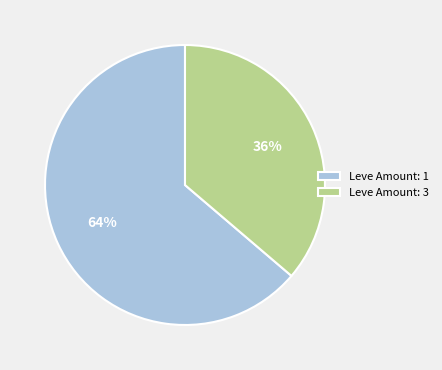

Count the number of slices in the pie.

2